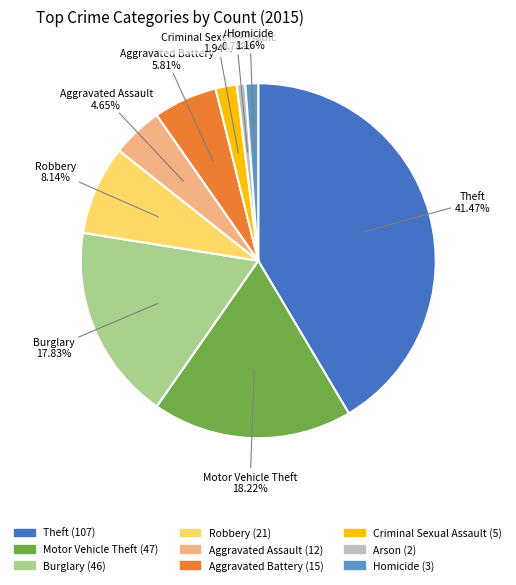

To the nearest percent, what is the average slice percentage?

11%